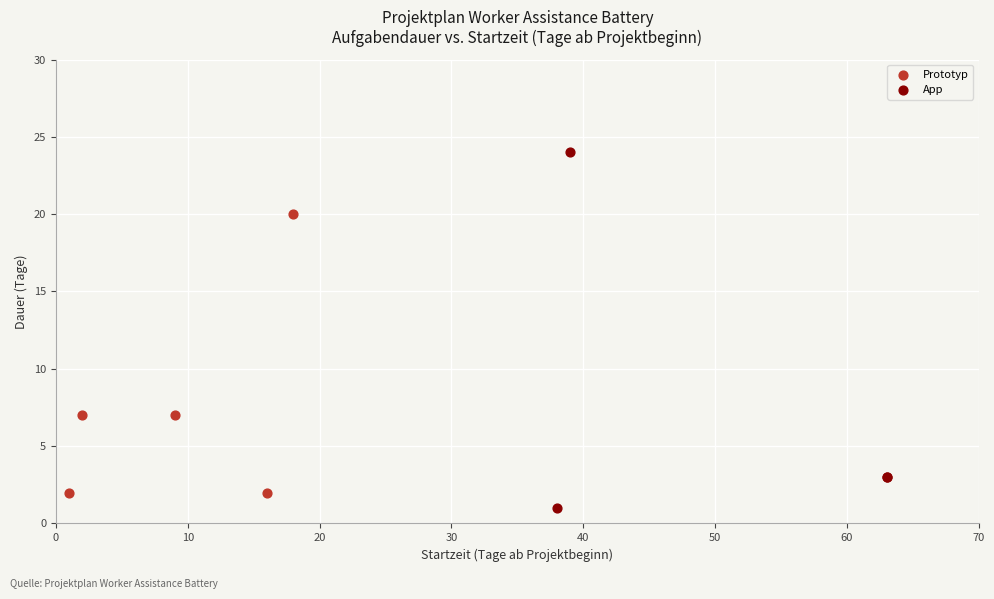

Which series contains the highest Y value?

App